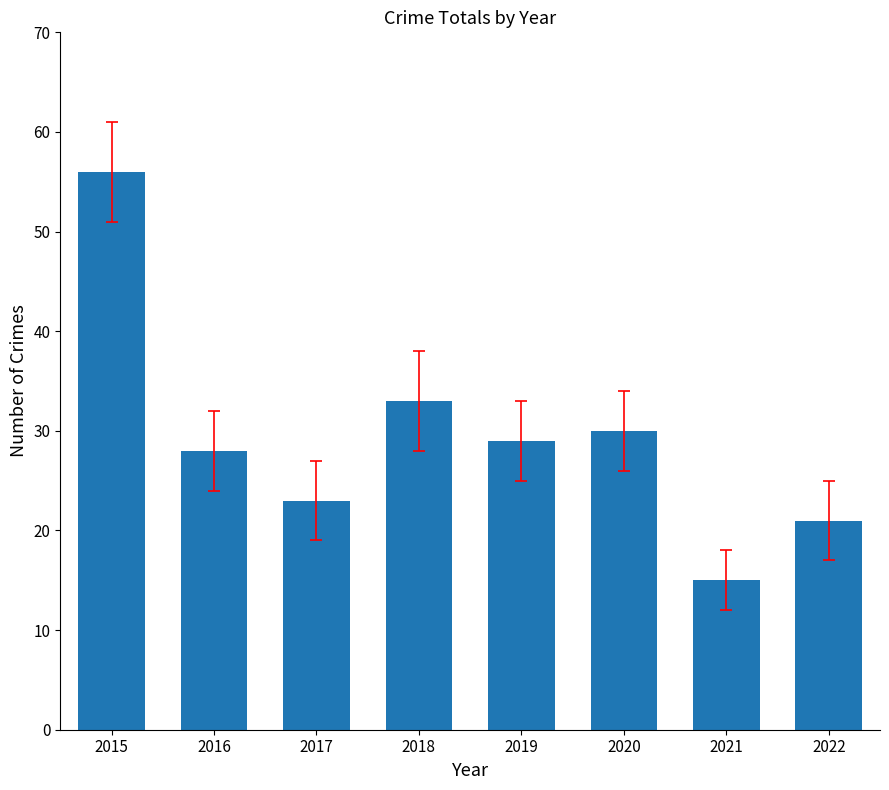

What value does the data have at 2018?

33